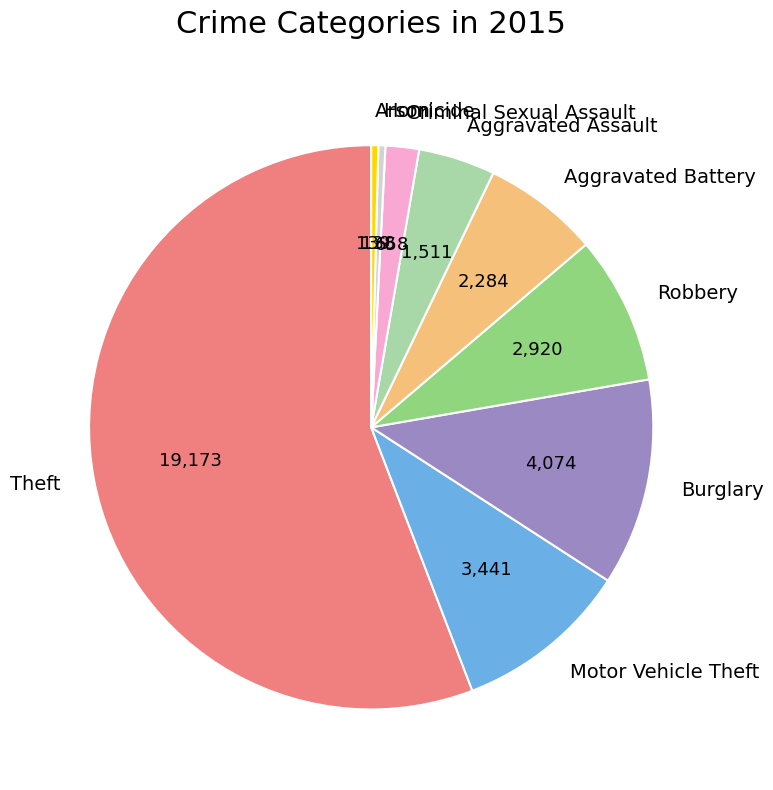

The Motor Vehicle Theft slice represents 10% of the pie. True or false?

True